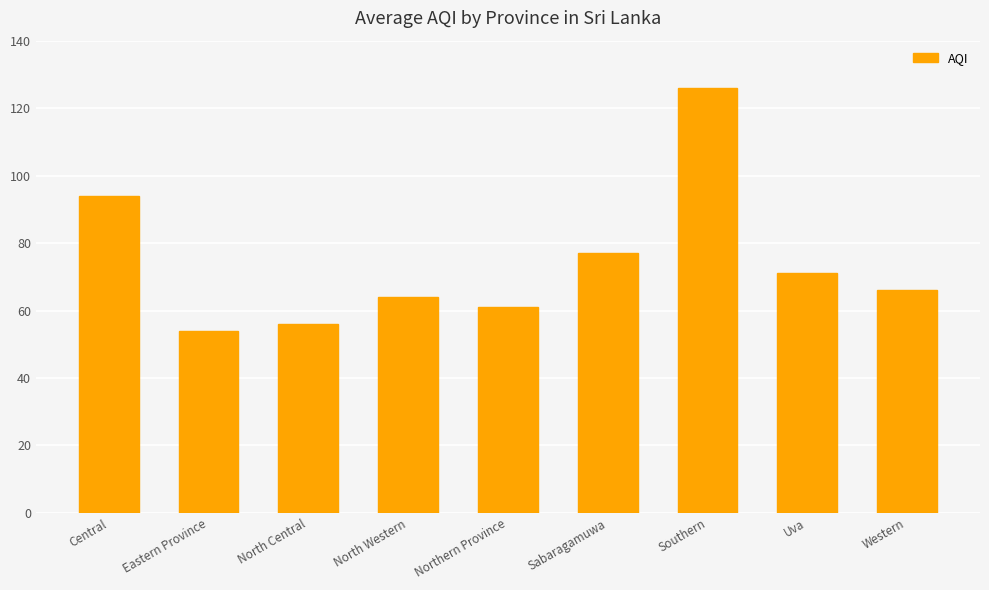

What is the change in value from North Western to Sabaragamuwa?

+13